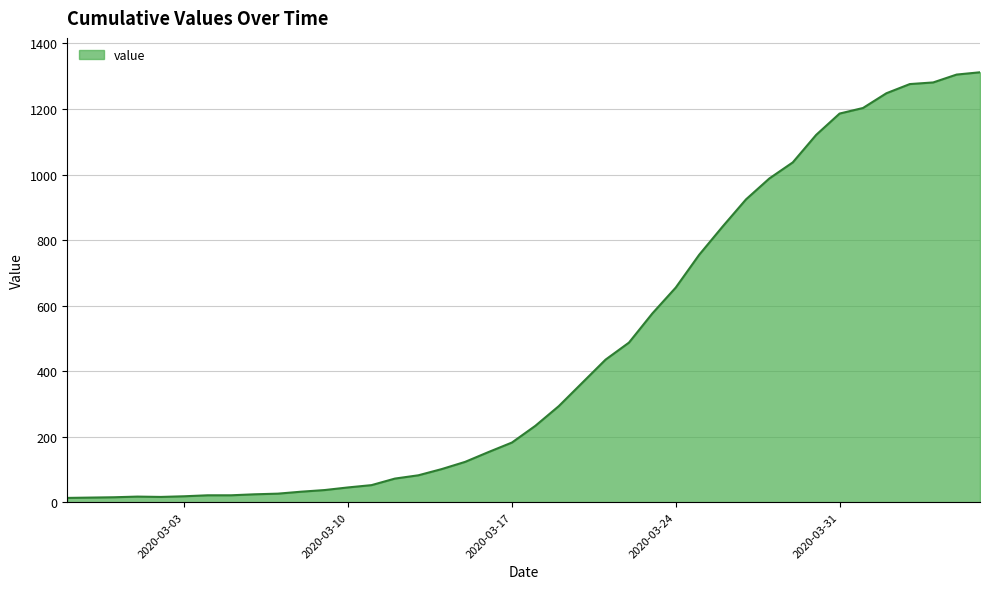

What is the greatest value displayed?

1312